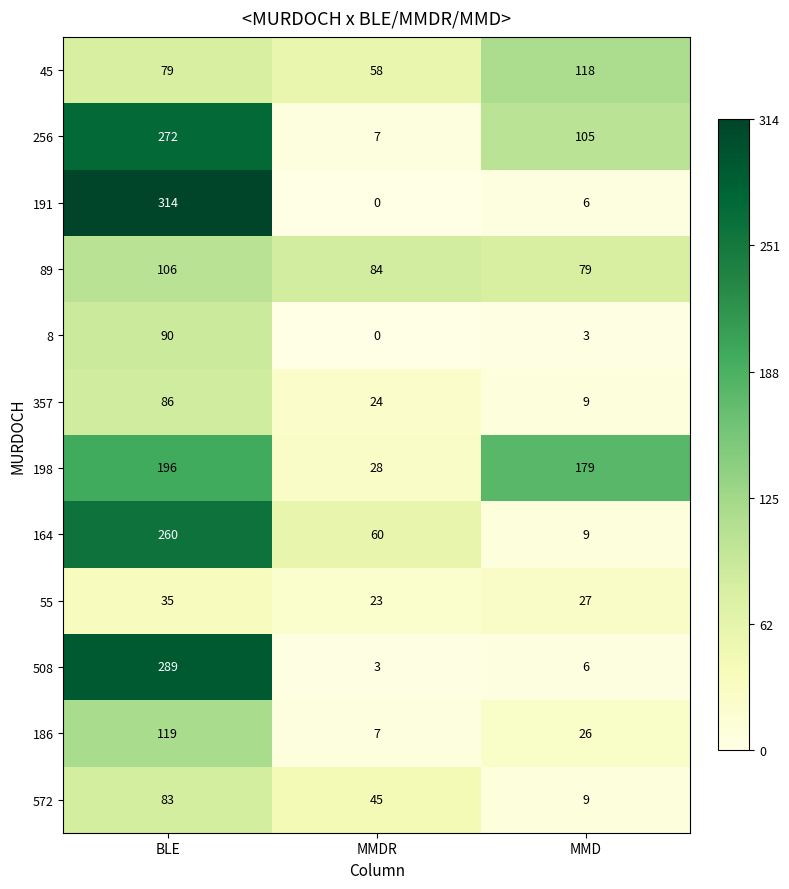

At which label is 45 closest to 88?

BLE